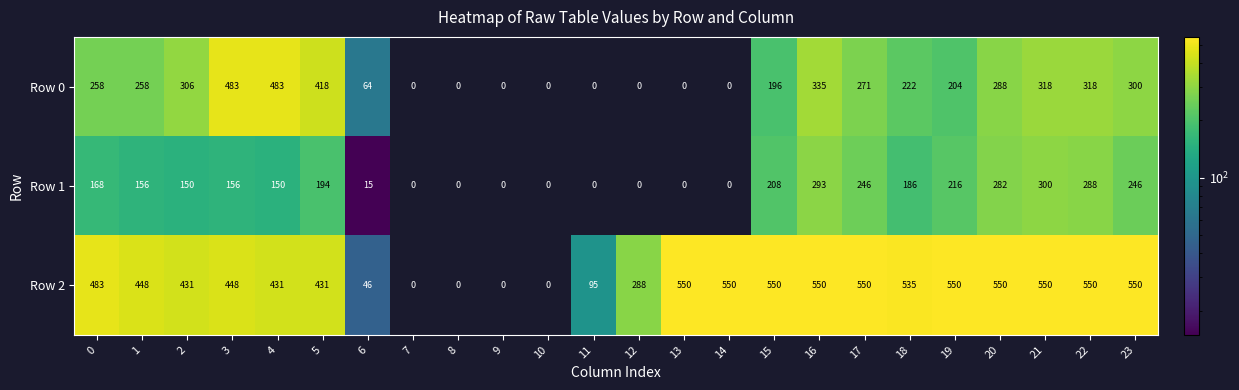

Is the value of Row 0 at 5 greater than the value of Row 1 at 20?

Yes